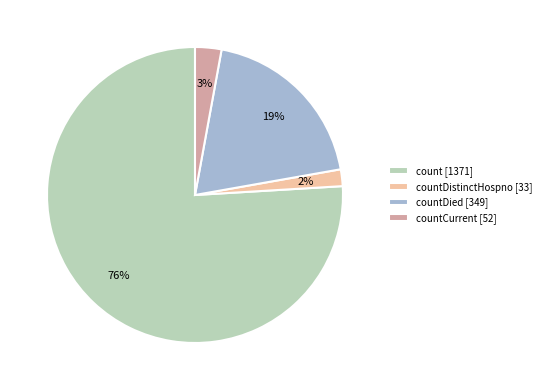

Which has a higher value, countCurrent [52] or countDied [349]?

countDied [349]